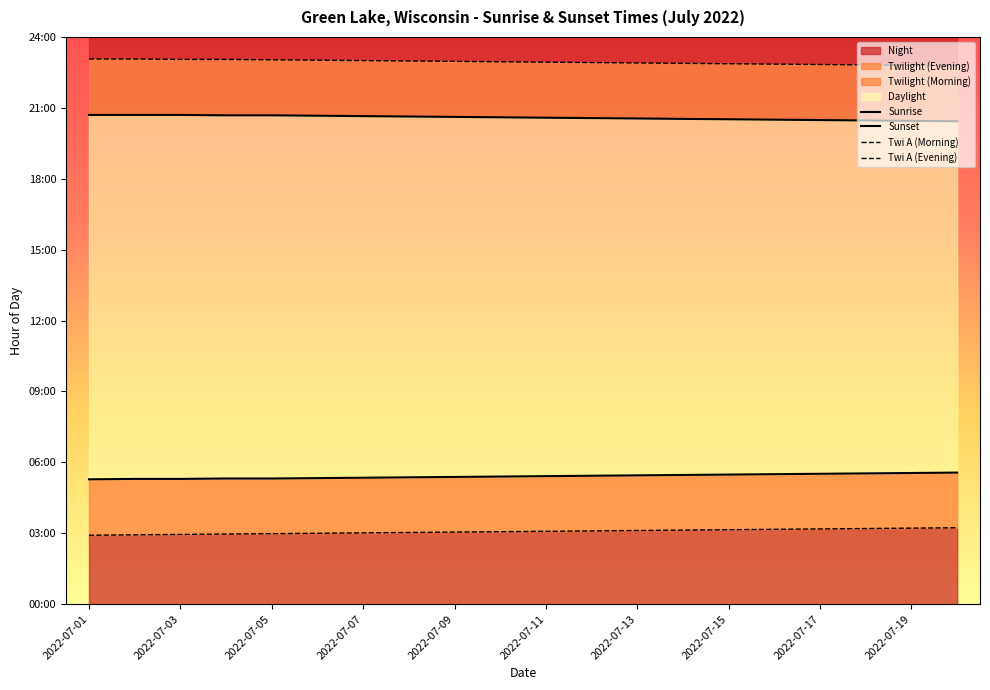

Which series has the largest range (max minus min)?

Twi A (Morning)